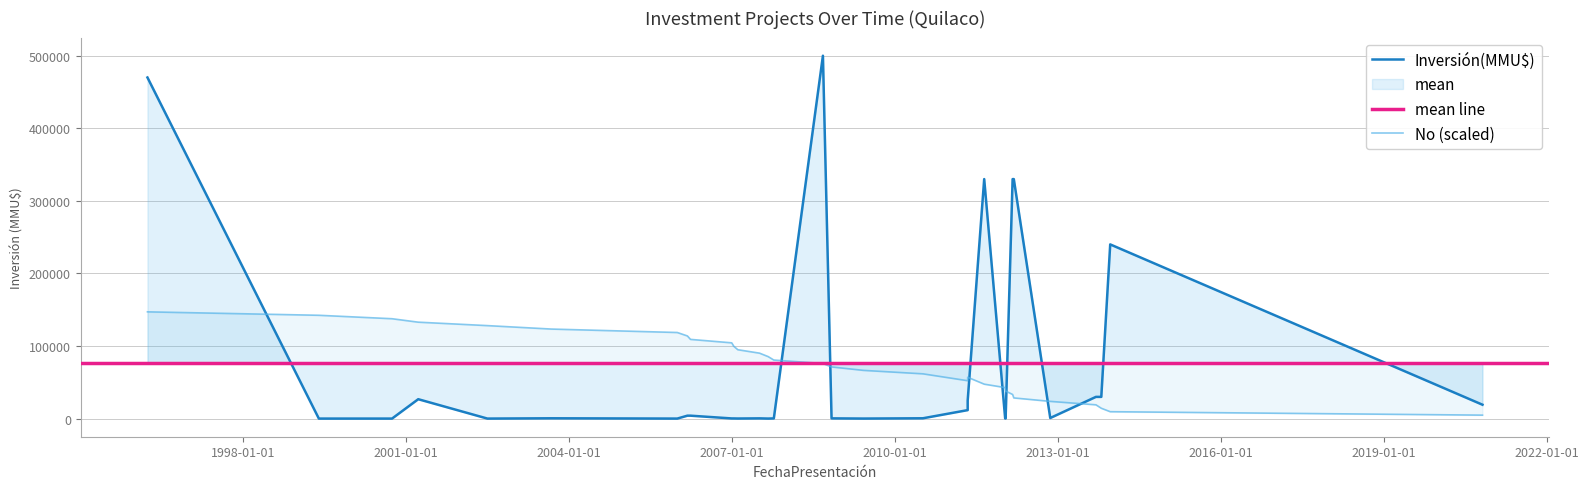

How many values are below 75915?

15